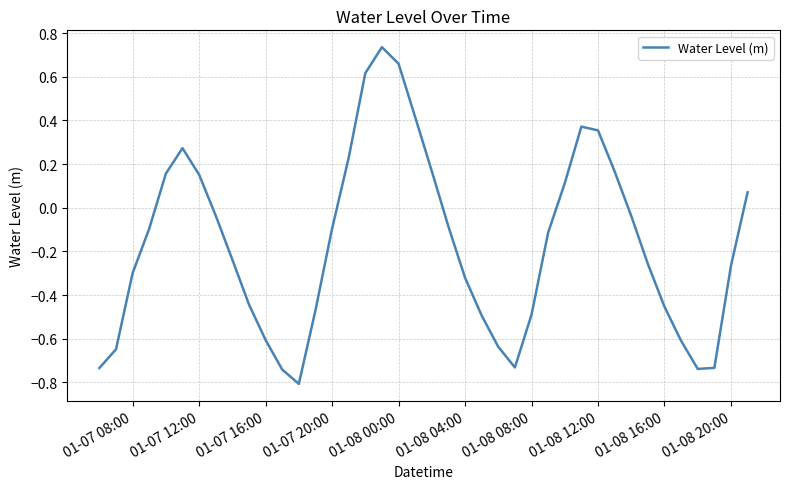

What is the smallest value displayed?

-0.8